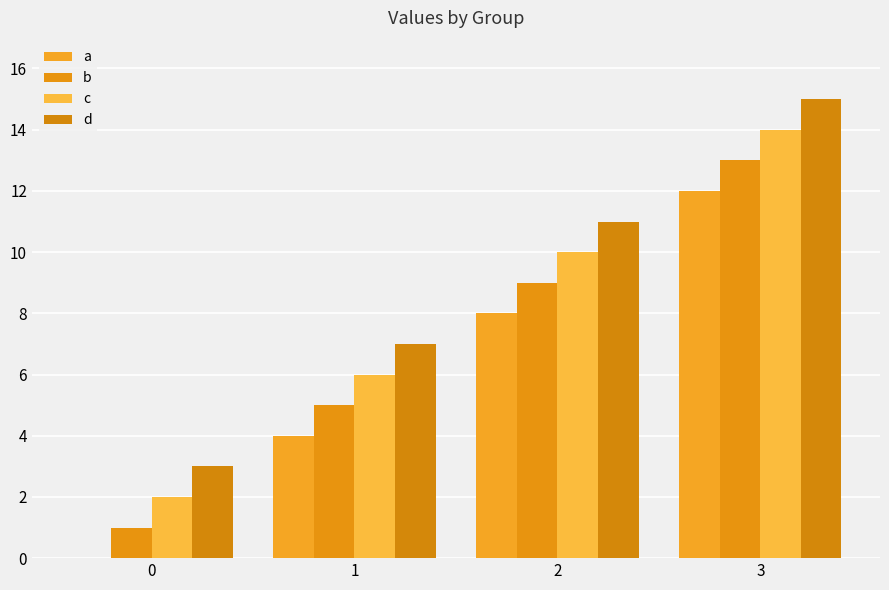

At which label is a closest to 6?

1